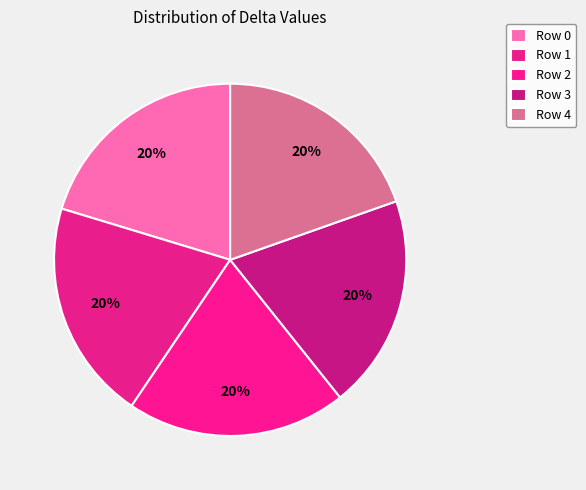

Which slice is the smallest?

4